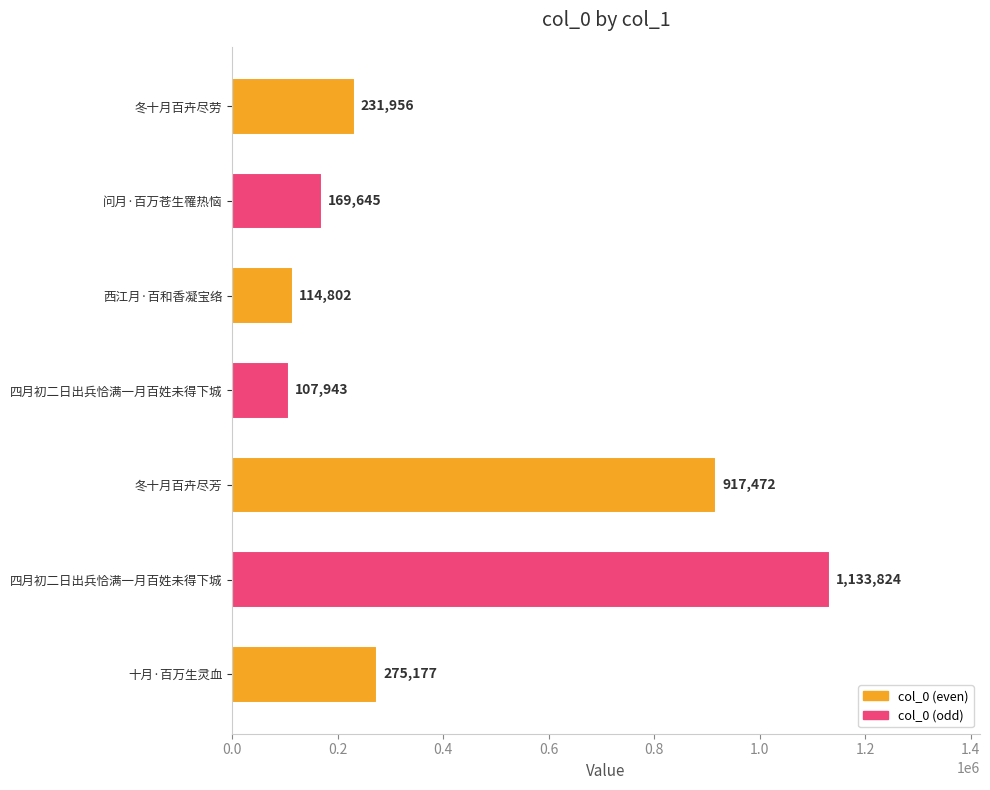

The chart shows a value of 1133824 at 四月初二日出兵恰满一月百姓未得下城. True or false?

True